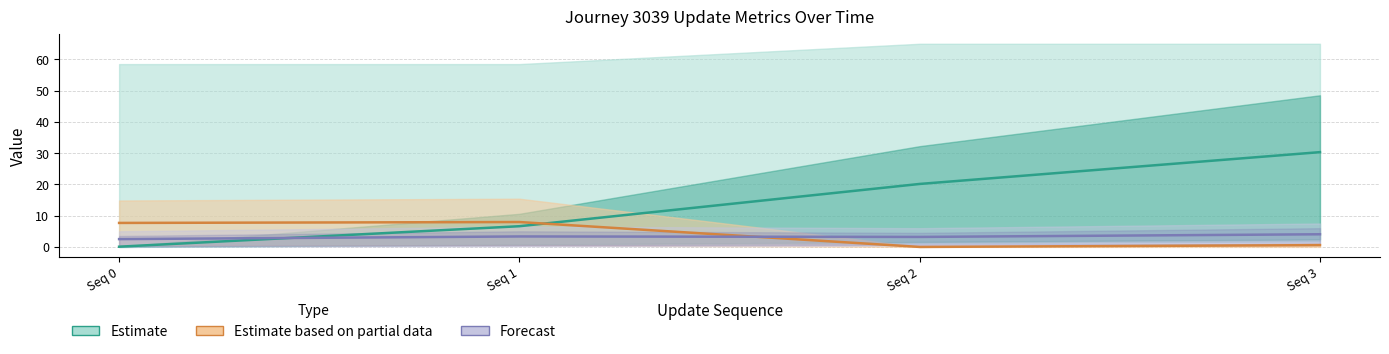

Reading left to right, list all the values displayed in this chart.

Estimate: Seq 0=0.1	Seq 1=6.6	Seq 2=20.2	Seq 3=30.3
Estimate based on partial data: Seq 0=7.7	Seq 1=8.0	Seq 2=0.0	Seq 3=0.6
Forecast: Seq 0=2.5	Seq 1=3.4	Seq 2=3.2	Seq 3=4.0